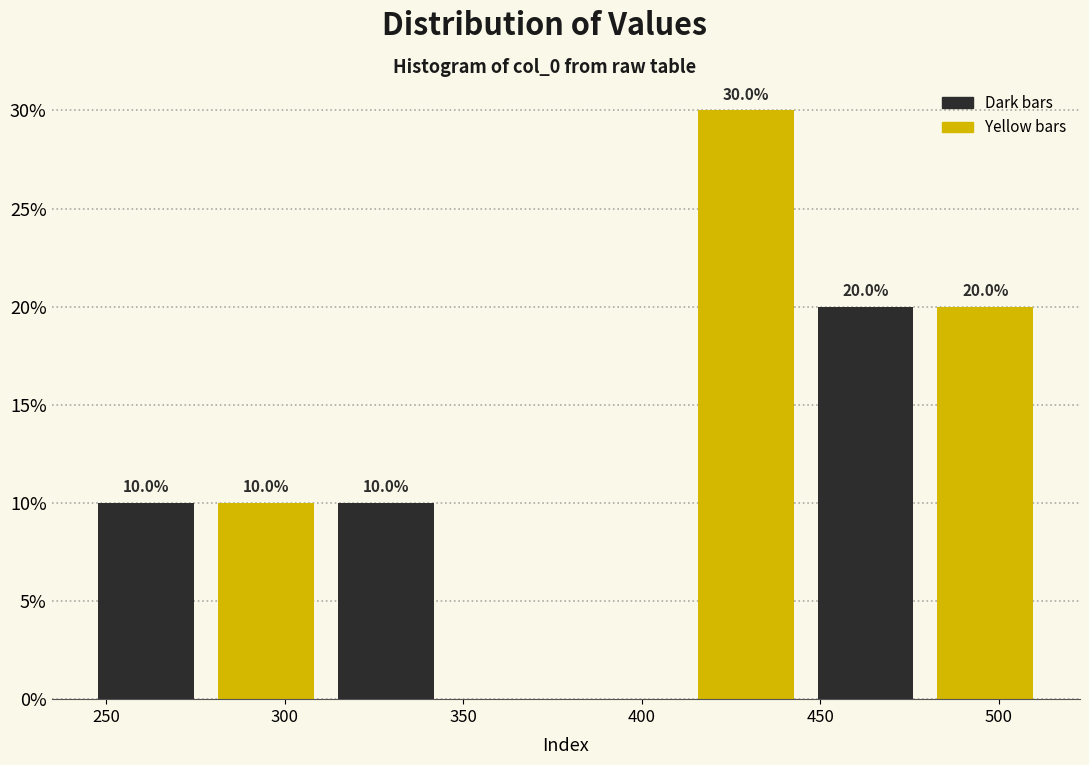

Over which range of the x-axis is the bar tallest?

410 to 445